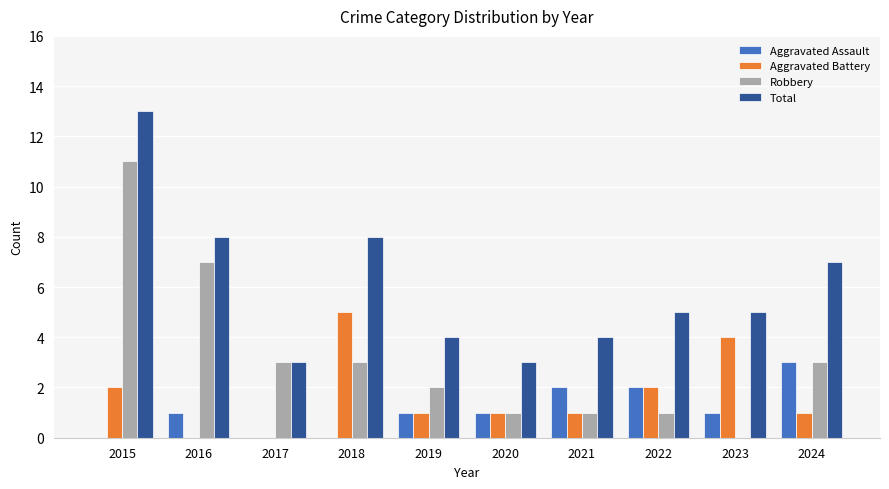

What is the sum of all Total values?

60